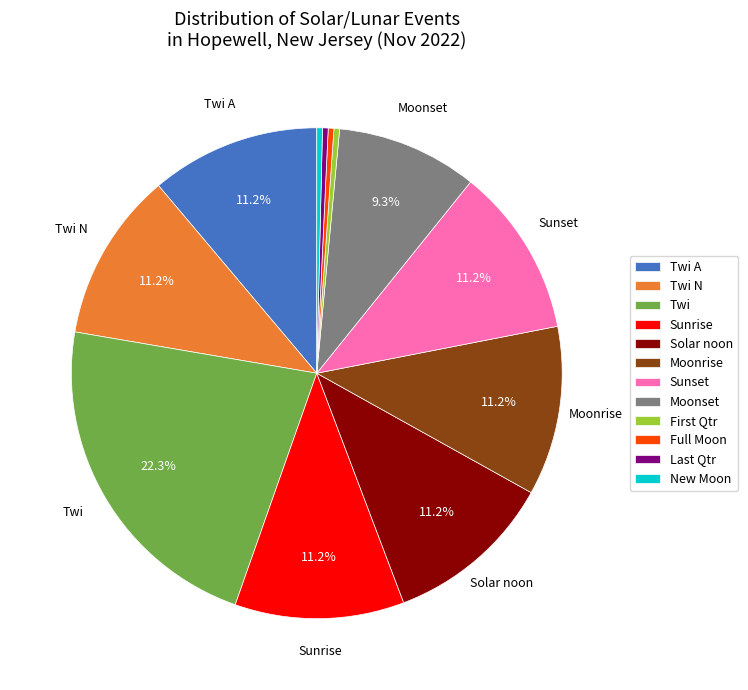

How many slices are in this pie chart?

12